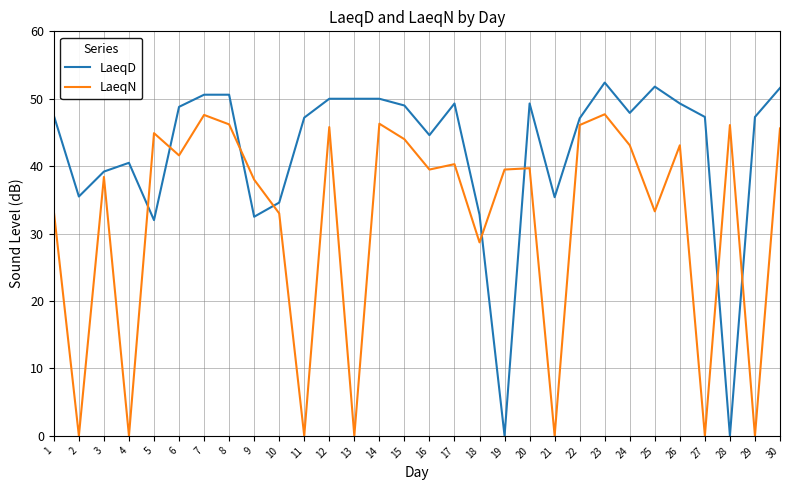

List the series in order of their overall mean, lowest first.

LaeqN, LaeqD